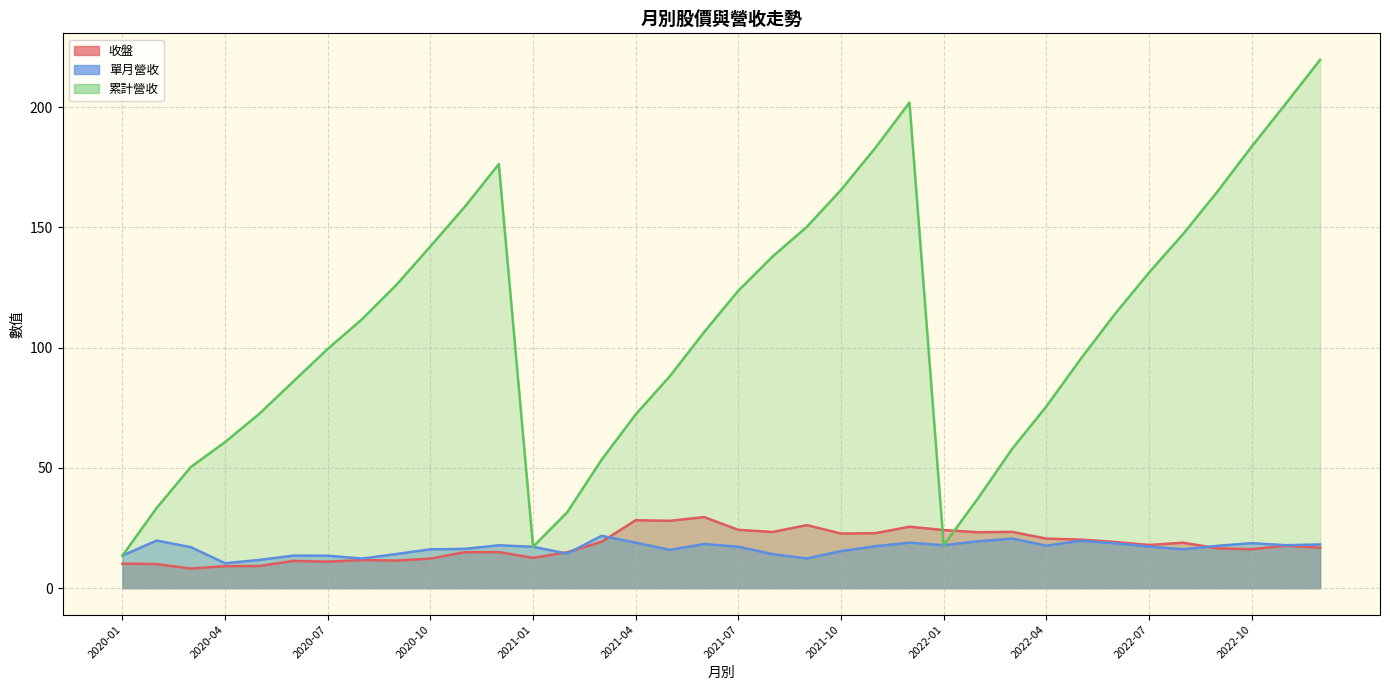

List the series in order of their peak value, highest first.

累計營收, 收盤, 單月營收